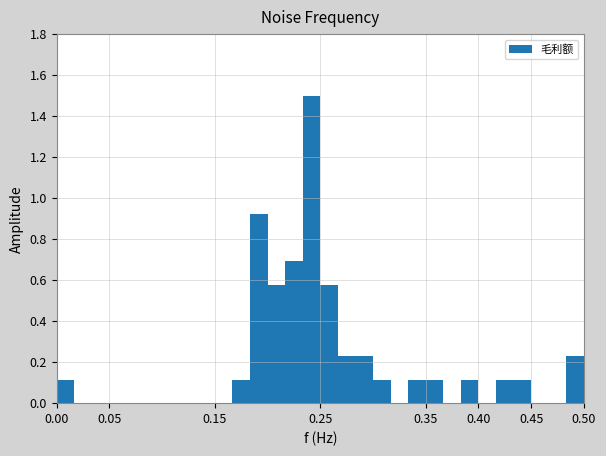

Around what value on the x-axis is the tallest bar? Give the approximate position of its centre, as read against the axis.

0.240